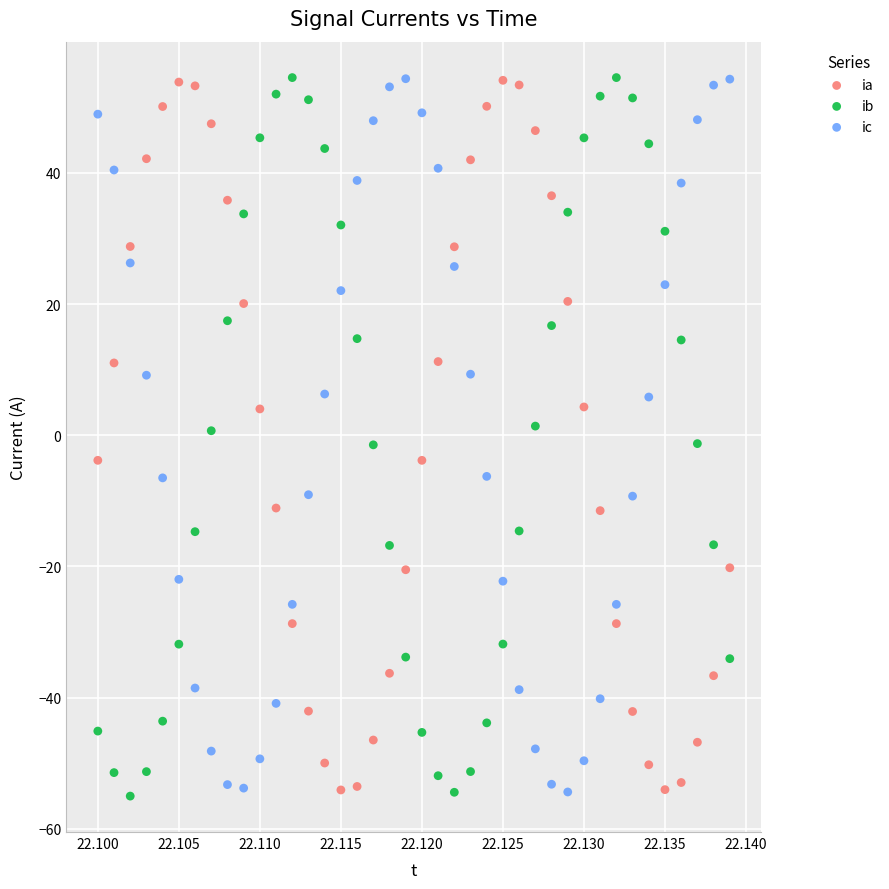

What are all the series names shown in the legend?

ia, ib, ic